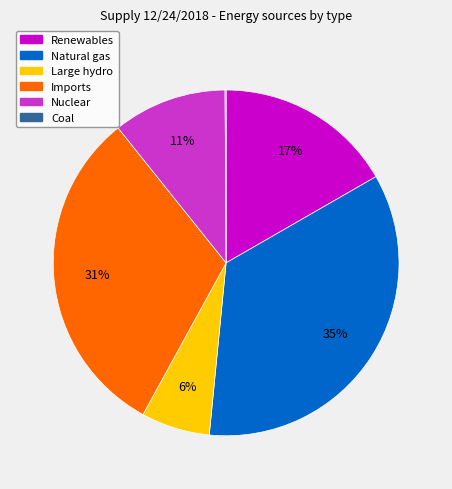

To the nearest percent, what portion does Nuclear represent?

11%